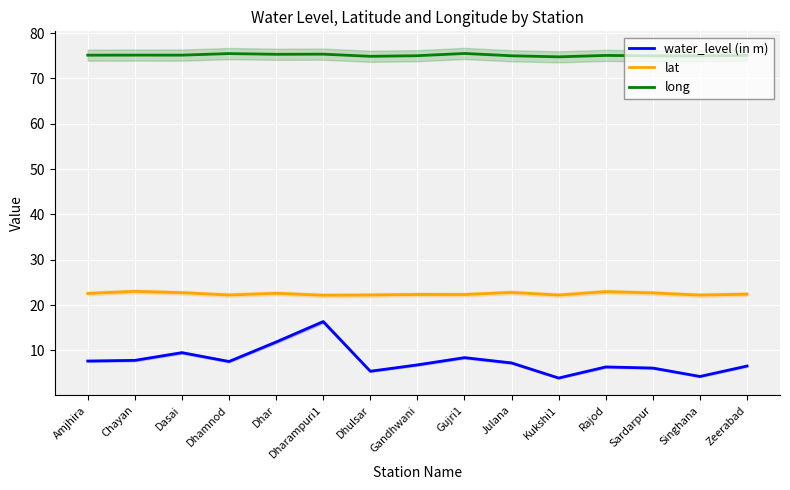

What is the sum of the long values at Zeerabad and Gujri1?

150.6